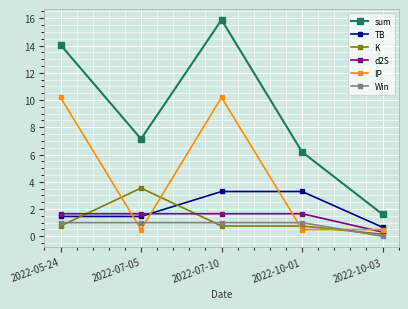

What position from the left is 2022-07-10?

3